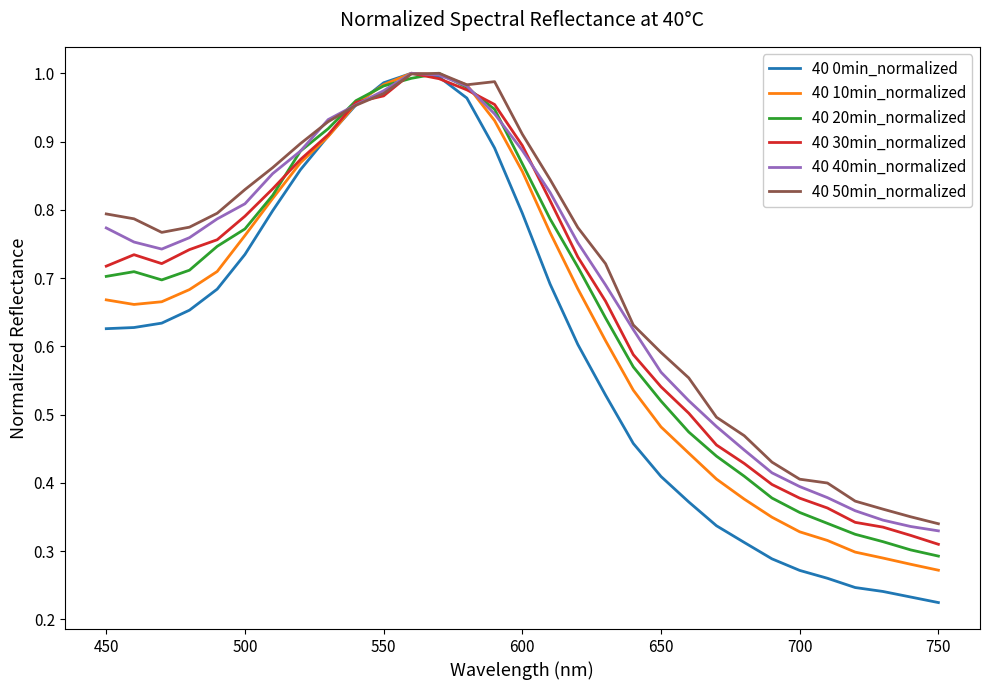

Which series has the widest spread of values?

40 0min_normalized